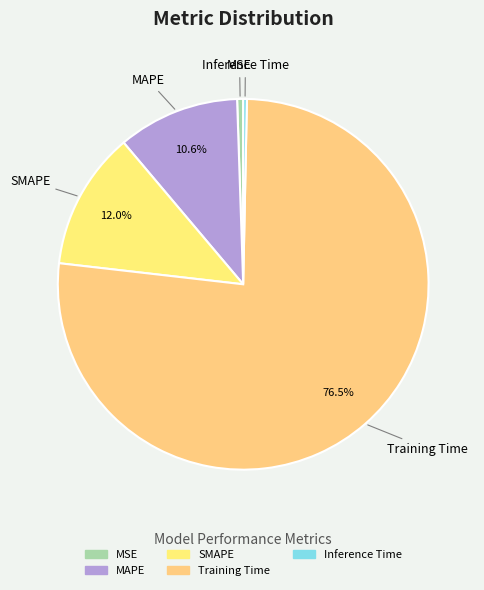

How many segments does this pie chart have?

5